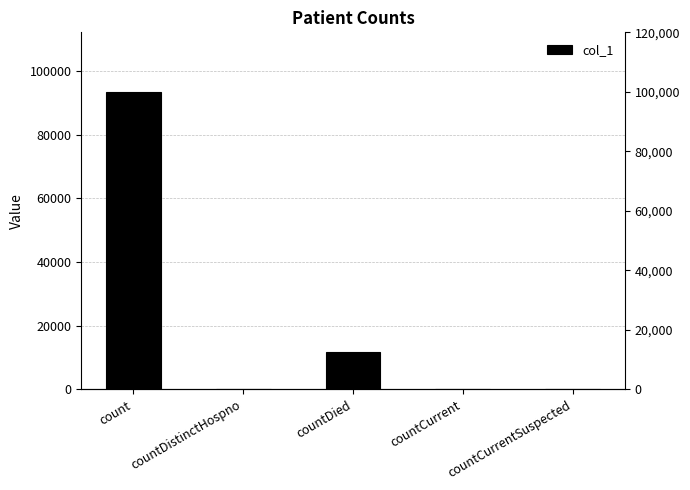

The value at countCurrentSuspected is 54989. True or false?

False